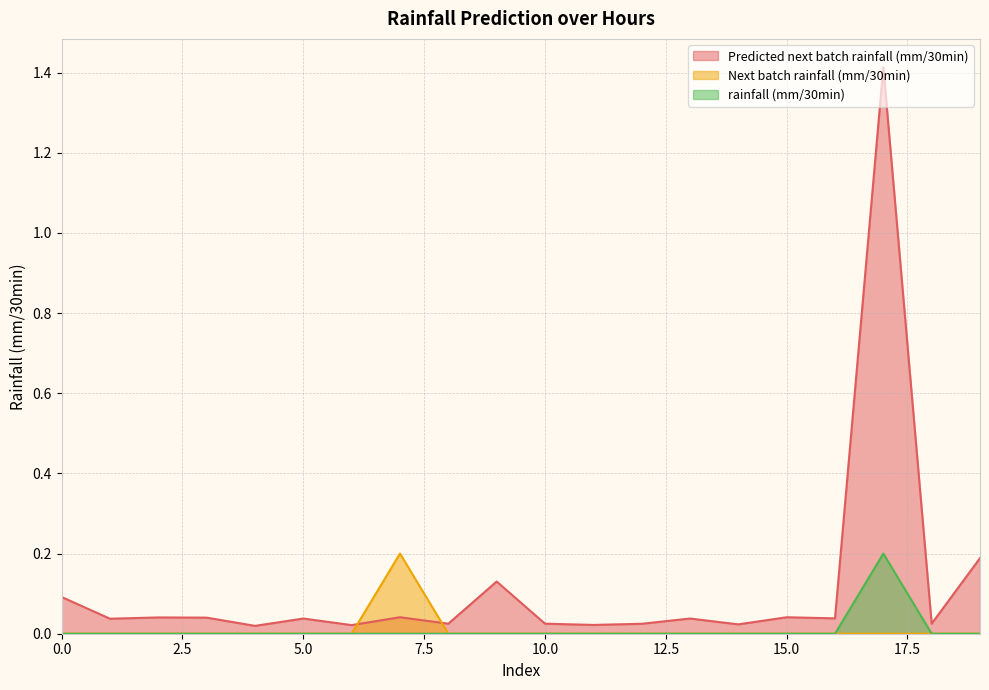

True or false: rainfall (mm/30min) and Next batch rainfall (mm/30min) intersect in this chart.

False